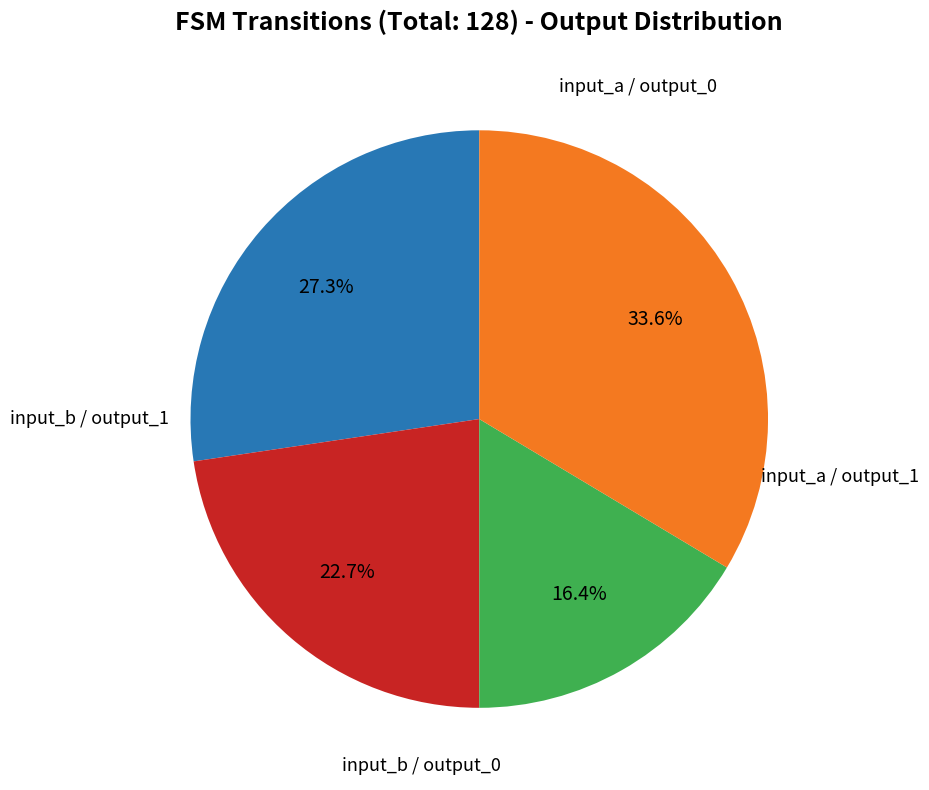

Is there a majority slice in this chart?

No